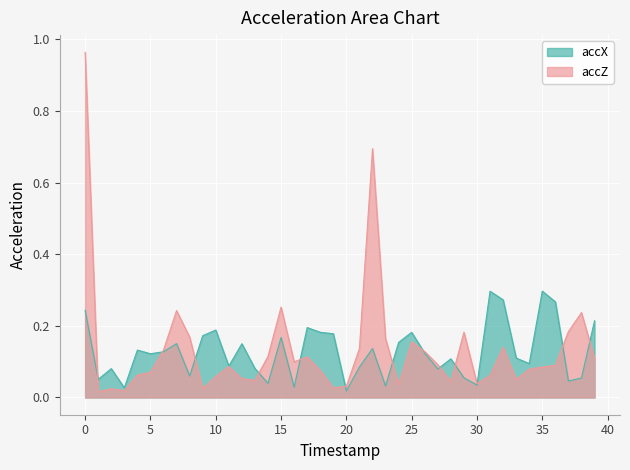

What is the greatest value displayed?

1.0